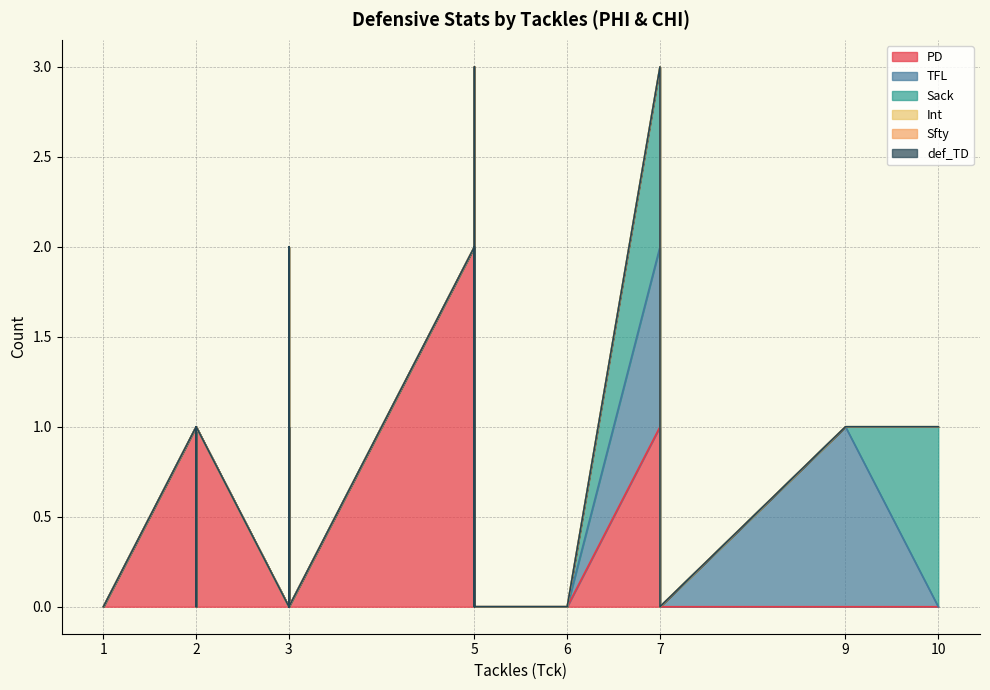

What is the label of the 16th point from the right?

3